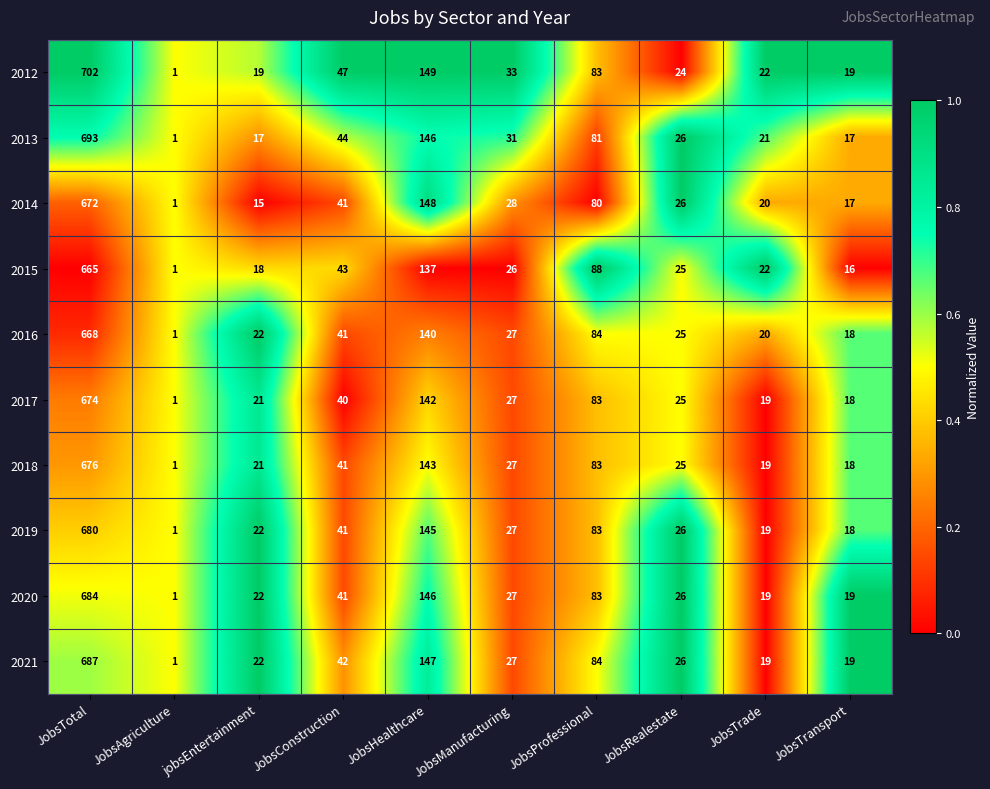

Rank the categories by 2019 value from highest to lowest.

JobsTotal, JobsHealthcare, JobsProfessional, JobsConstruction, JobsManufacturing, JobsRealestate, jobsEntertainment, JobsTrade, JobsTransport, JobsAgriculture